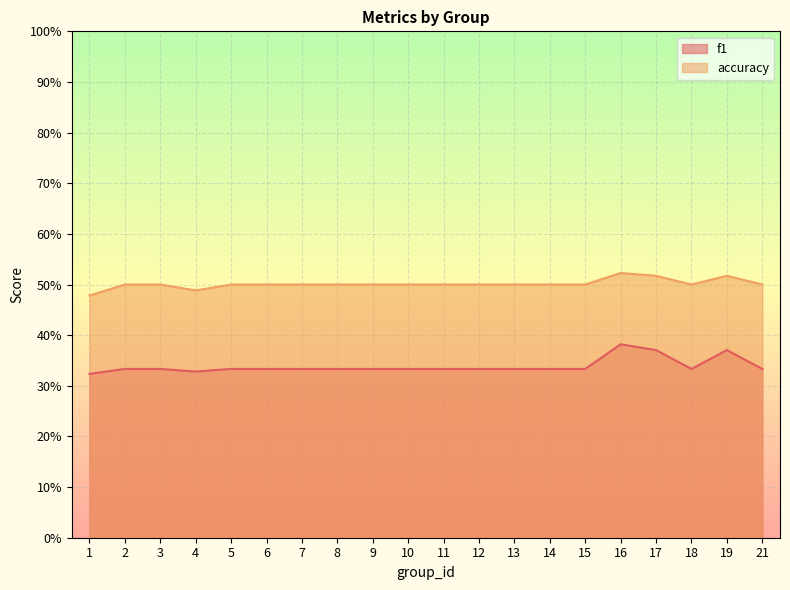

What are all the series names shown in the legend?

f1, accuracy